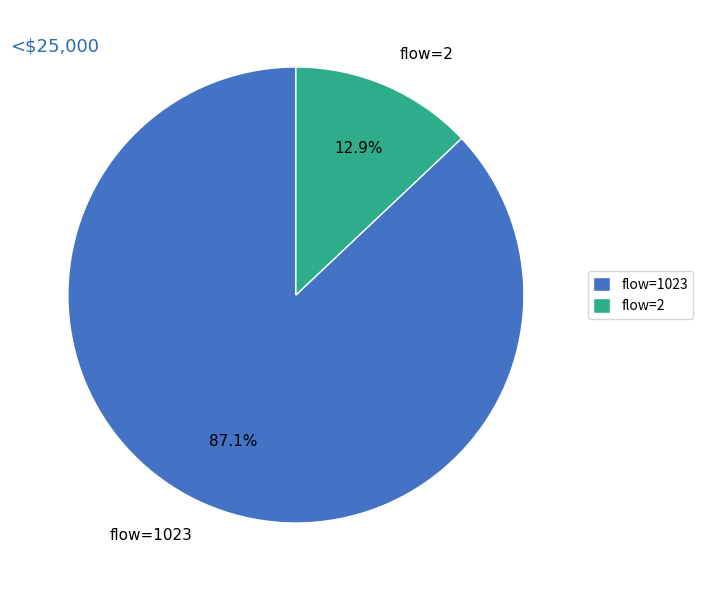

Count the number of slices in the pie.

2